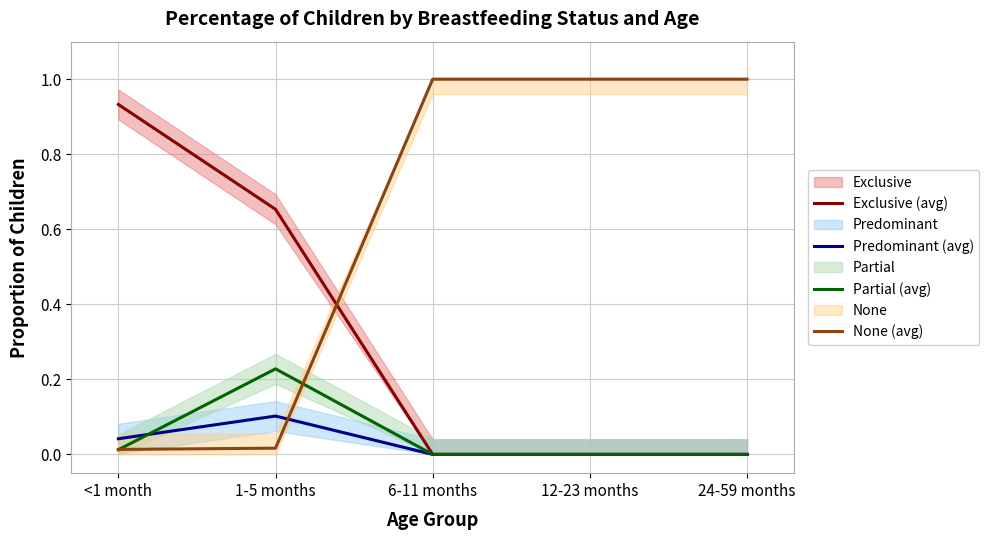

What is the greatest value displayed?

1.0